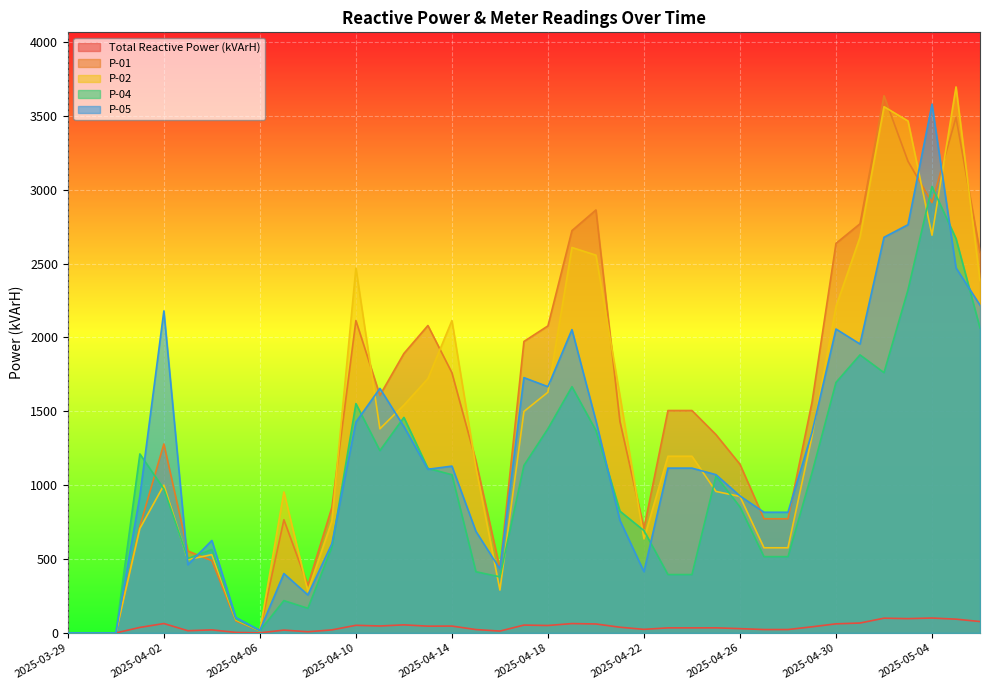

Between 2025-03-31 and 2025-04-02, which is larger?

2025-04-02